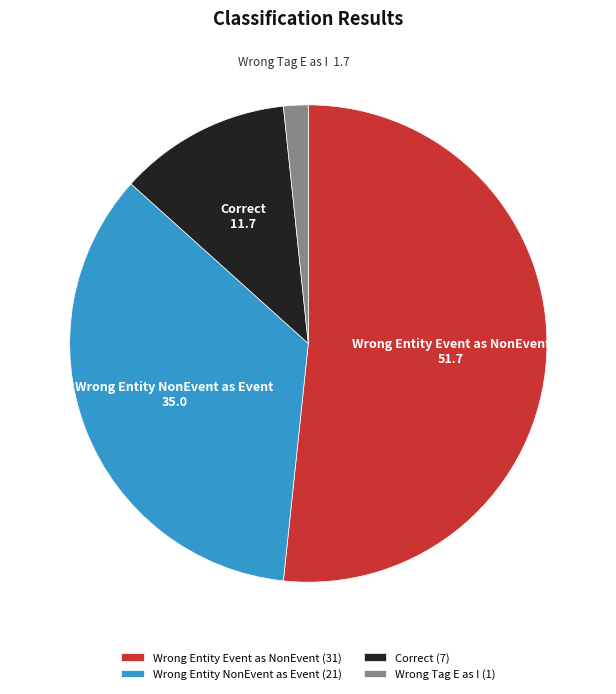

What is the smallest slice in the pie chart?

Wrong Tag E as I (1)